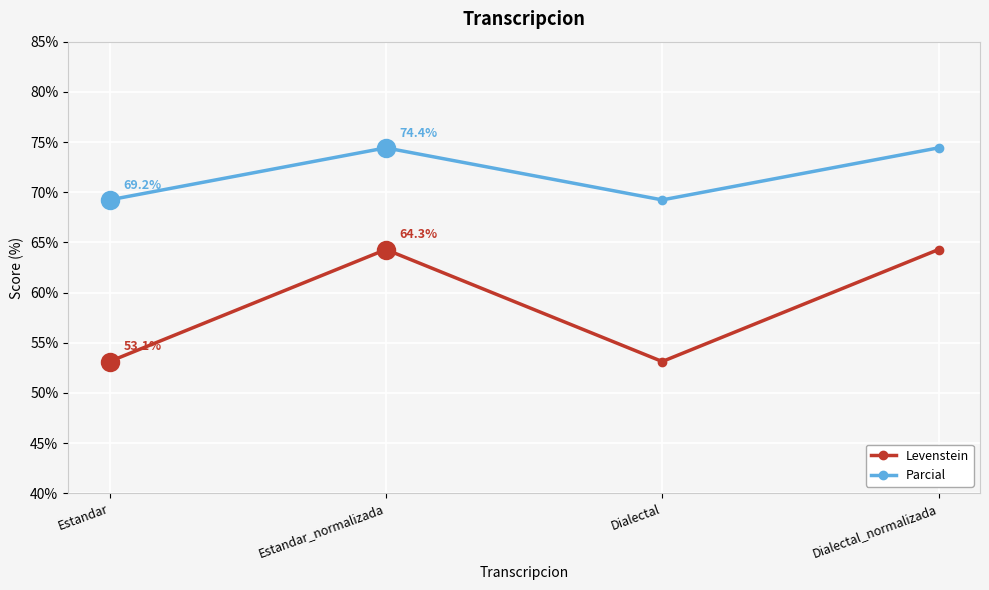

What value does the Parcial series have at Dialectal?

69.2